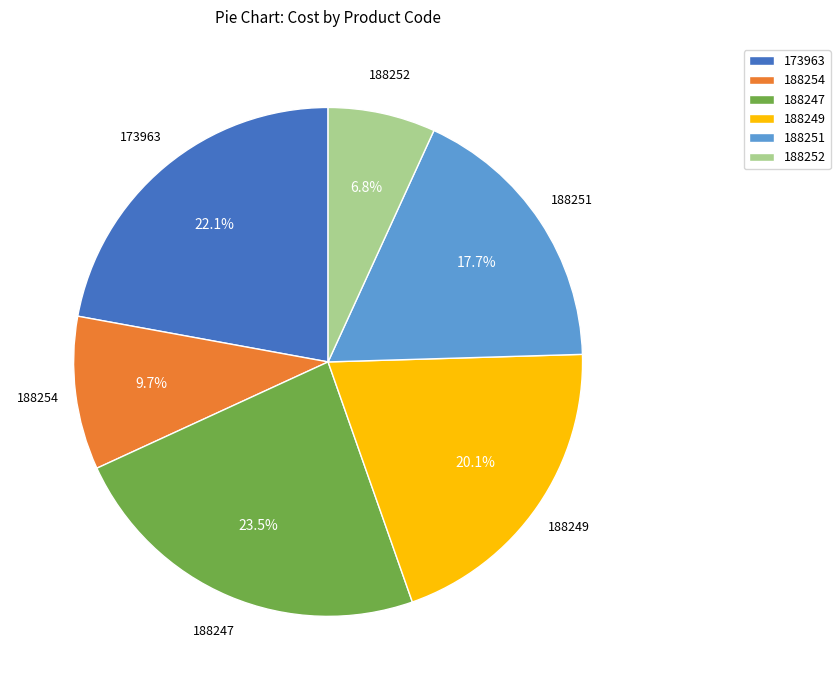

To the nearest percent, what percentage of the pie is 188254?

10%